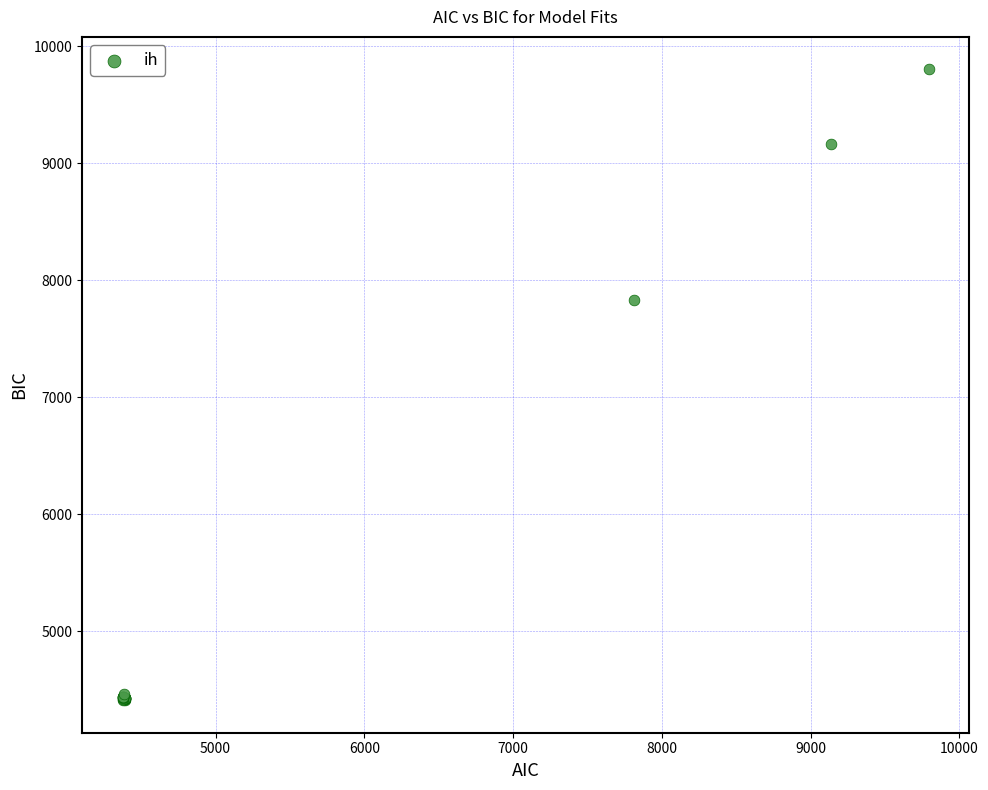

What Y value in the scatter plot is closest to 7109?

7829.0